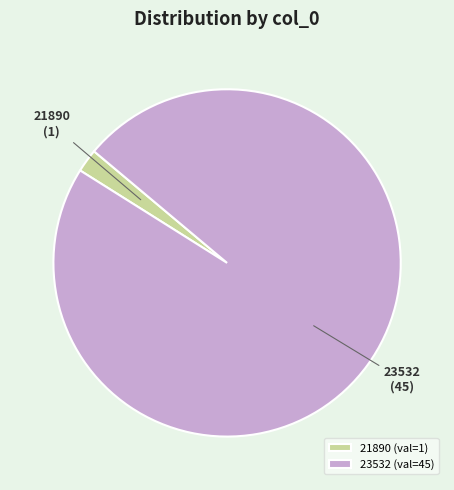

Count the number of slices in the pie.

2